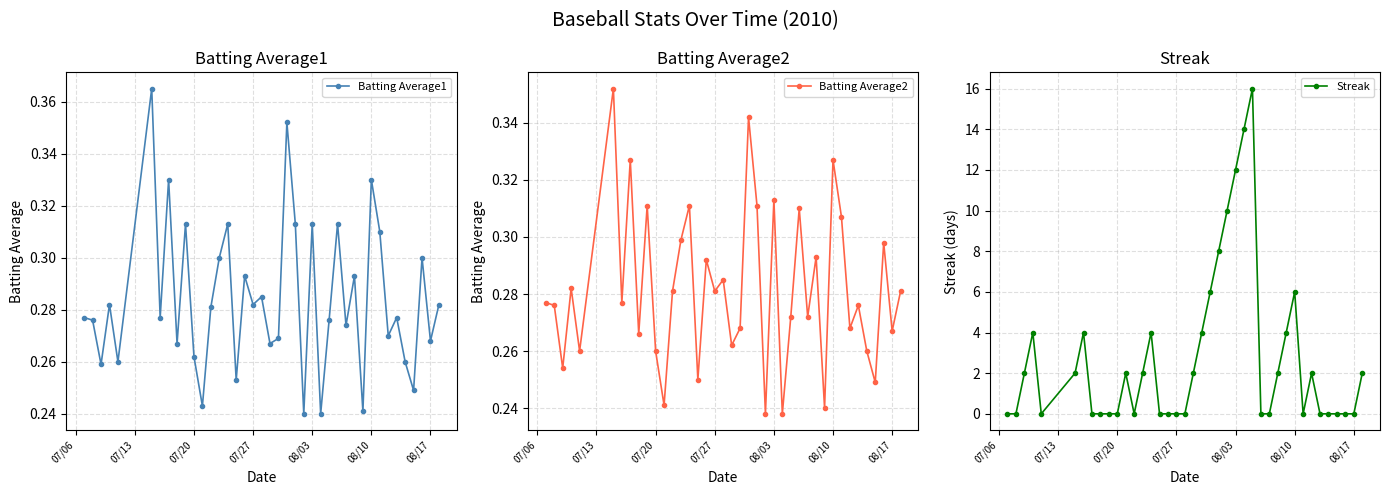

How many times do Batting Average1 and Streak cross each other?

15